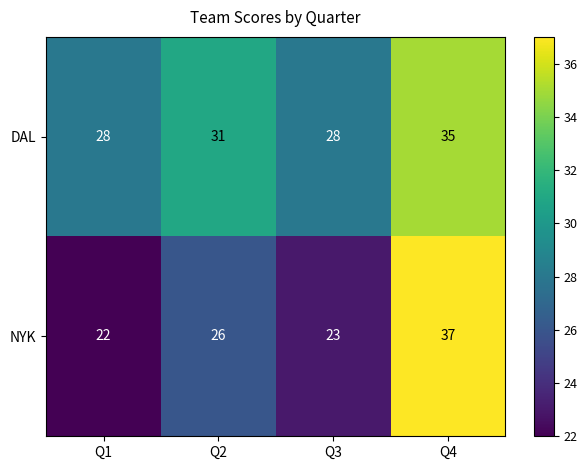

Which series changed the most between Q1 and Q4?

NYK